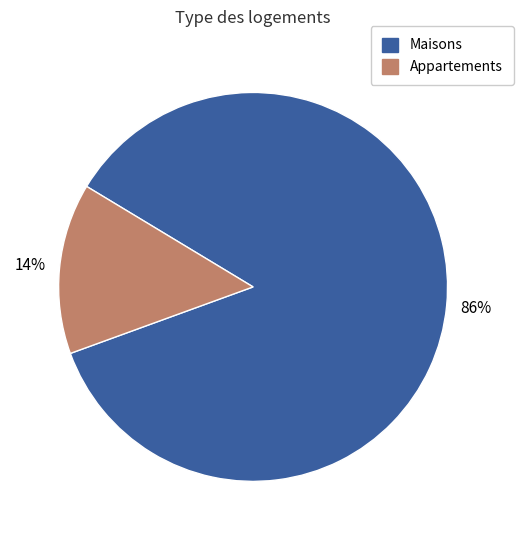

Is there any slice that represents more than half of the pie?

Yes